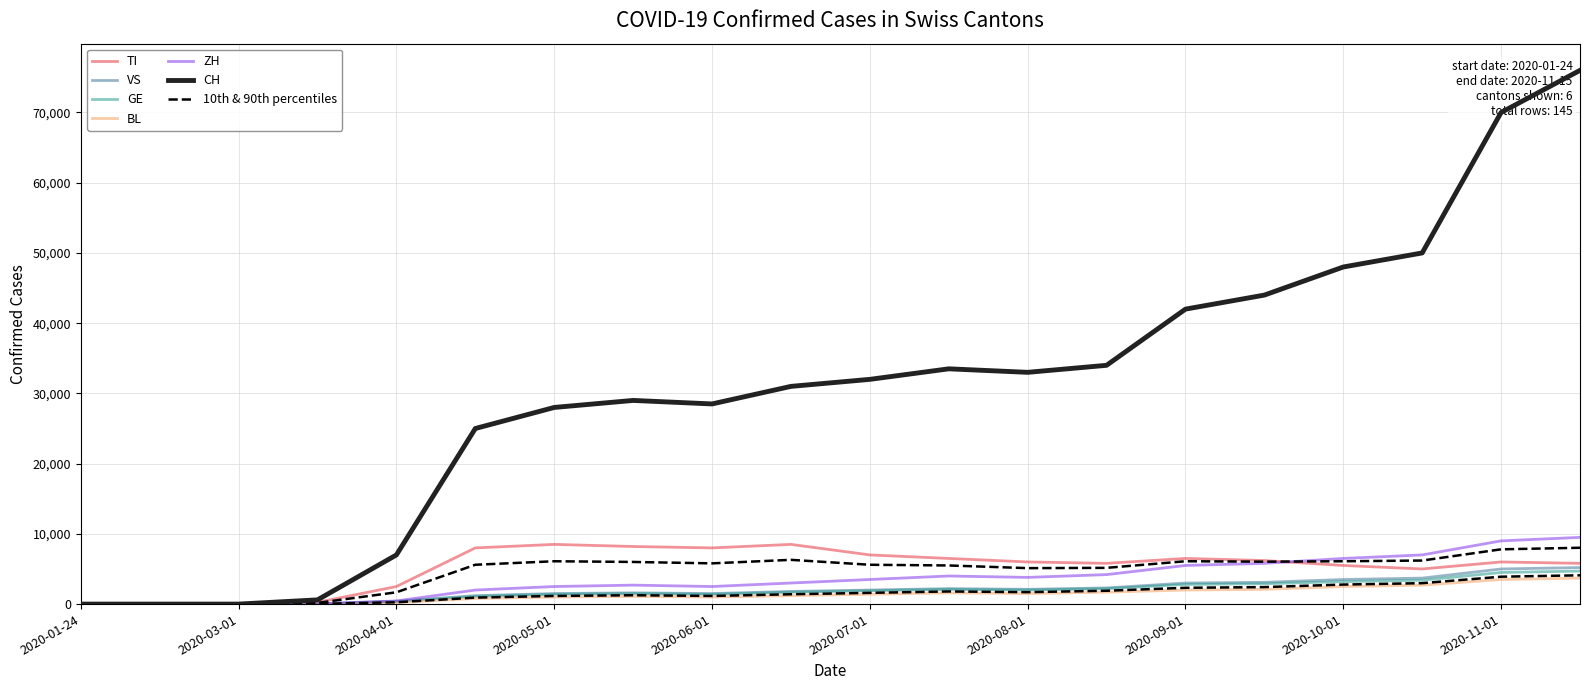

List the series in order of their peak value, lowest first.

BL, GE, VS, TI, ZH, CH